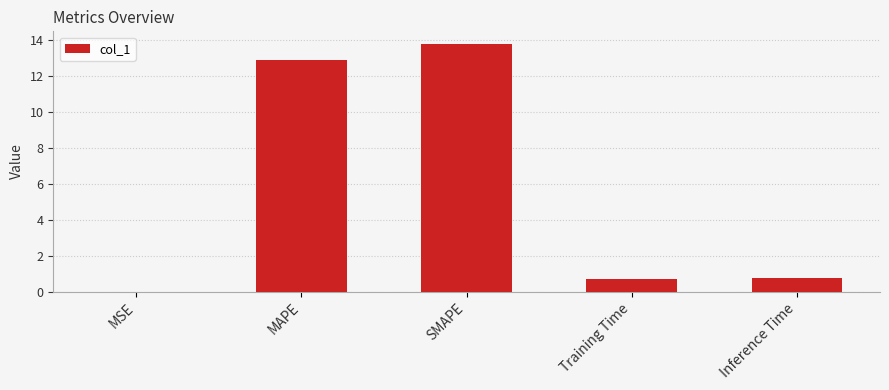

What is the average value?

5.6